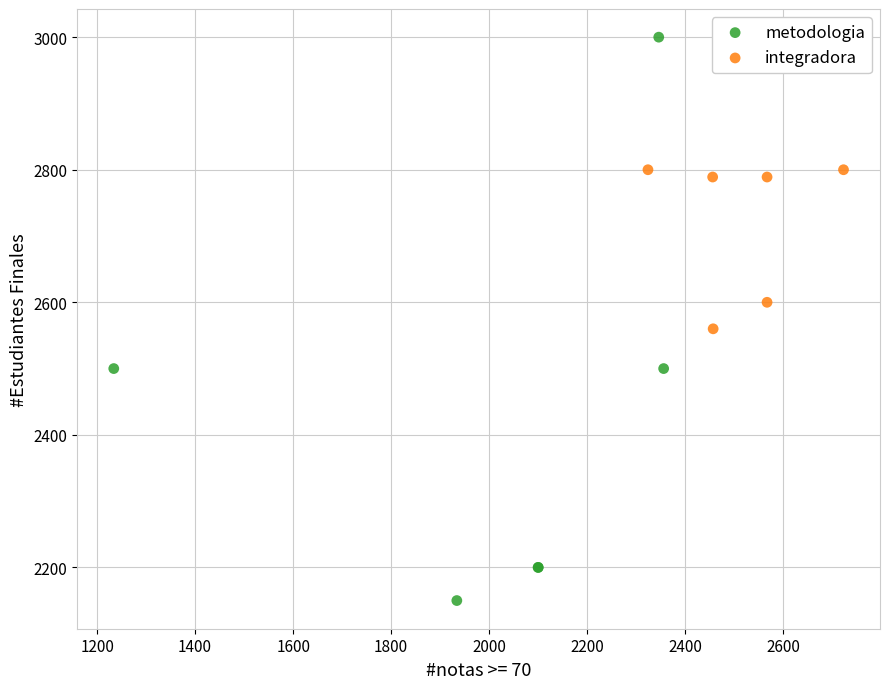

Which series has the widest spread of Y values?

metodologia